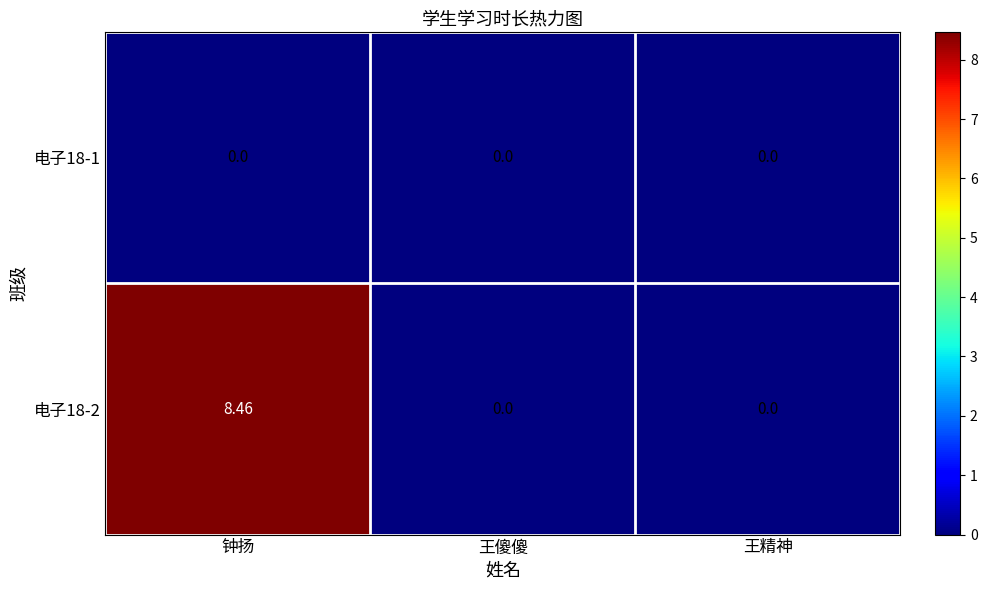

At which category does the chart reach its peak across all series?

钟扬